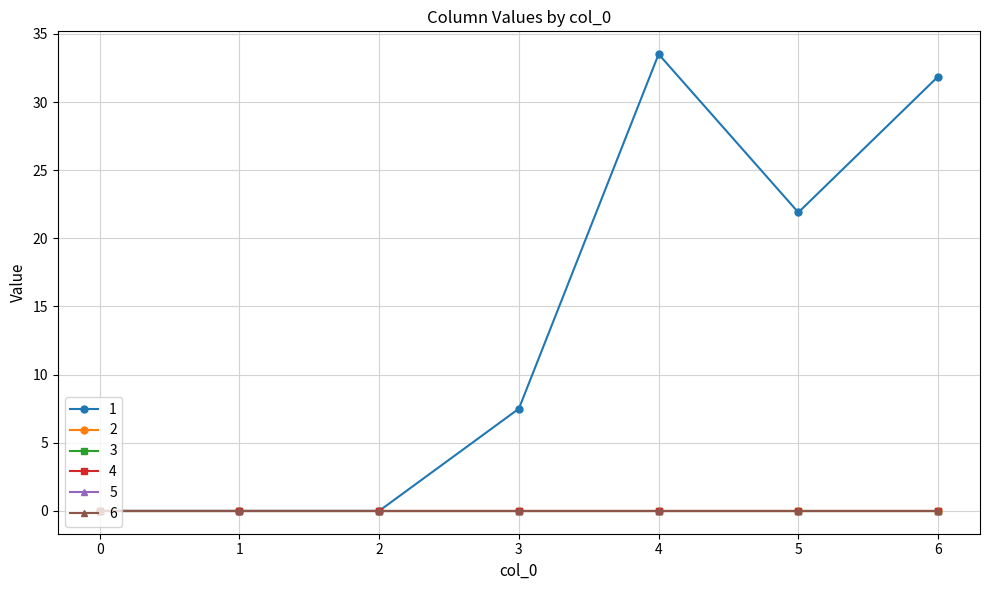

Does the chart display data point markers on the line(s)?

Yes